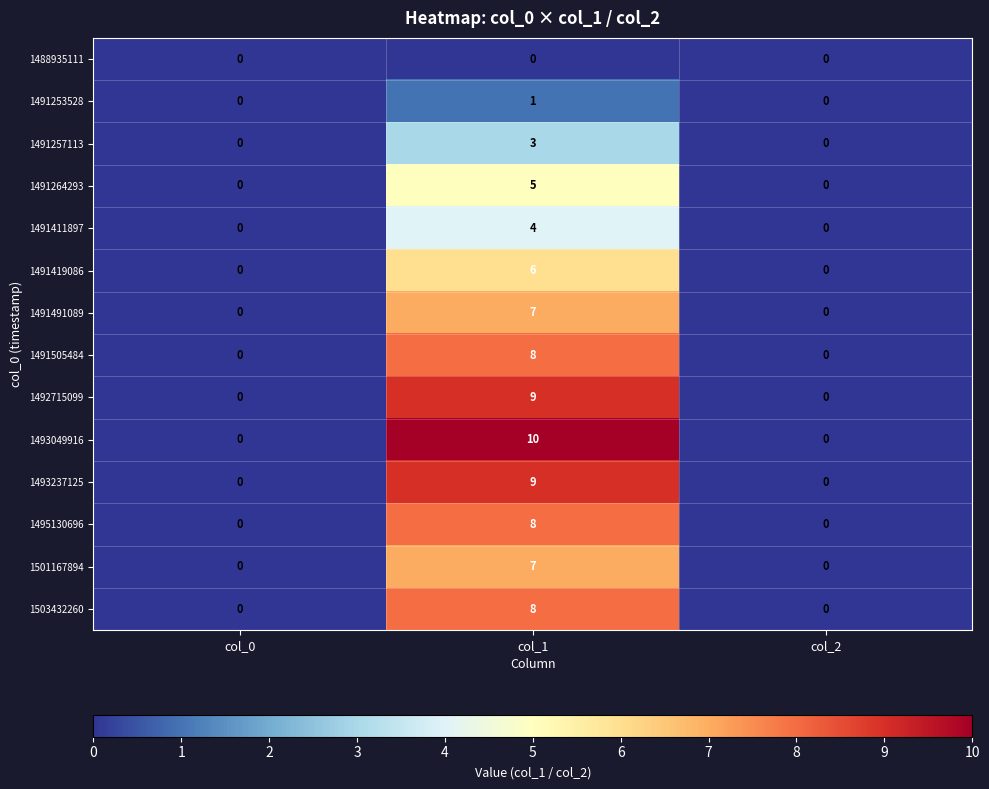

How many distinct data groups are displayed?

14